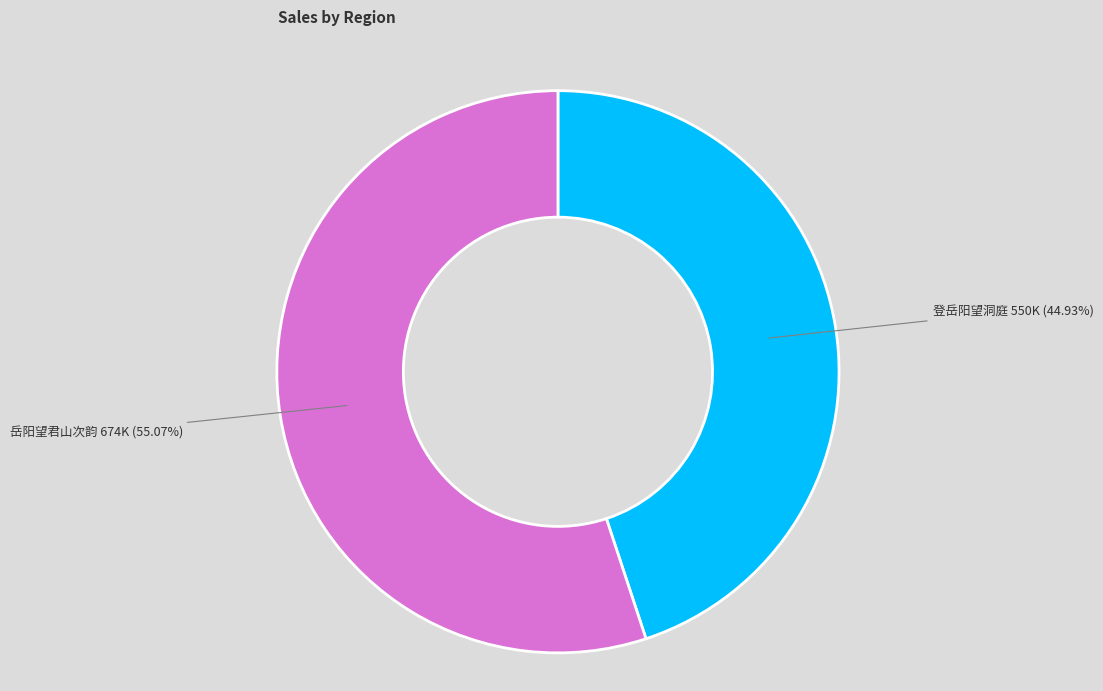

Is there a majority slice in this chart?

Yes